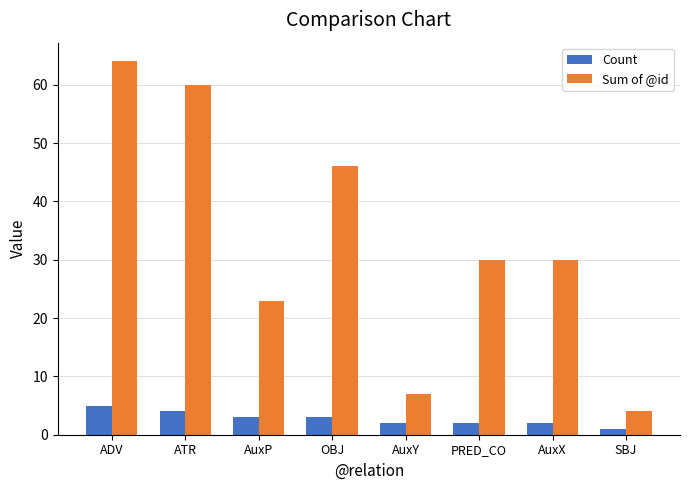

Rank the series at PRED_CO from highest to lowest value.

Sum of @id, Count